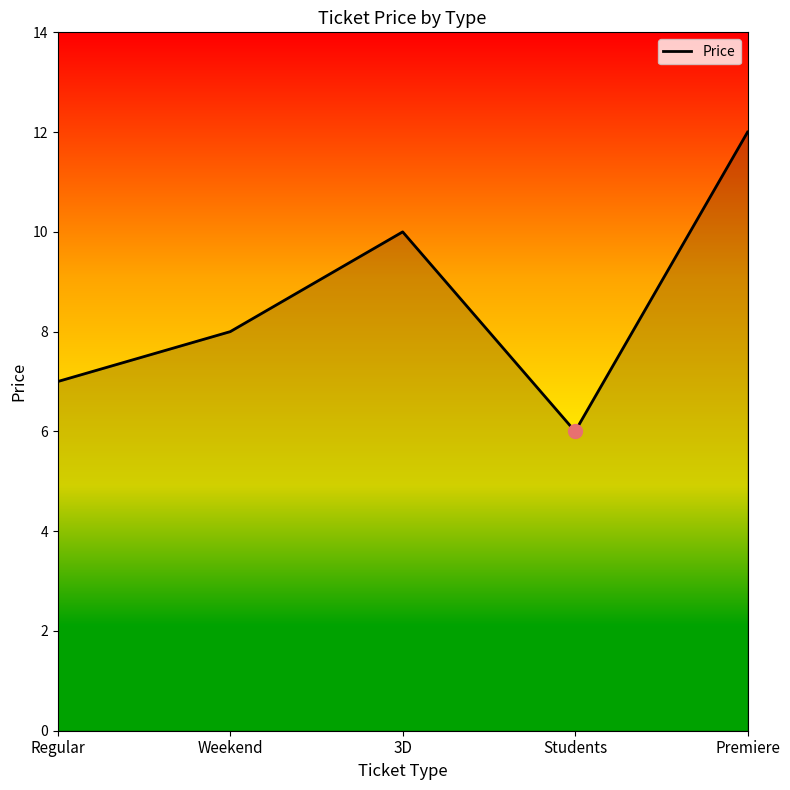

What position from the right is Regular?

5